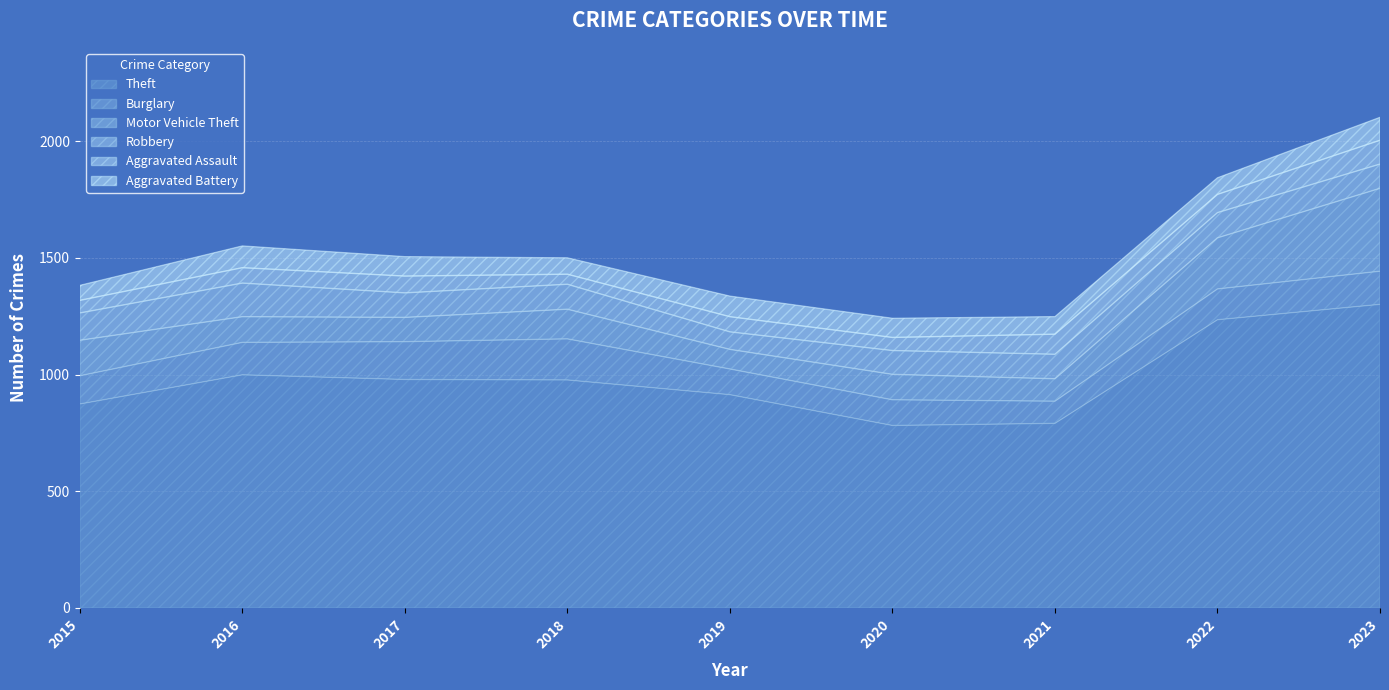

What are all the series names shown in the legend?

Theft, Burglary, Motor Vehicle Theft, Robbery, Aggravated Assault, Aggravated Battery